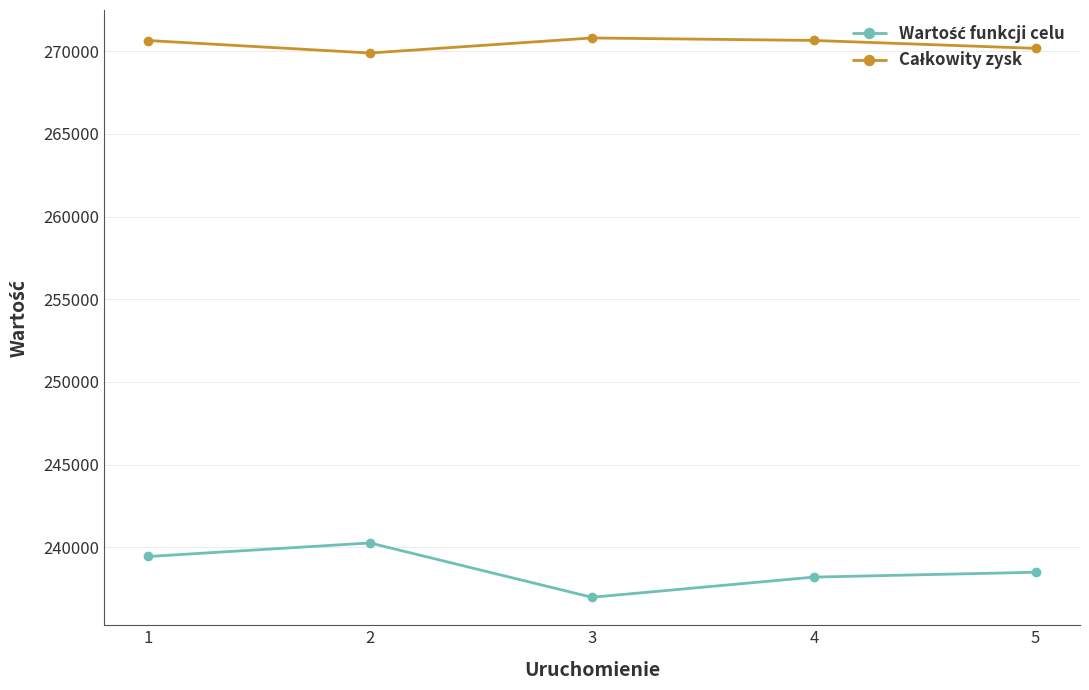

What is the smallest value displayed?

236989.1